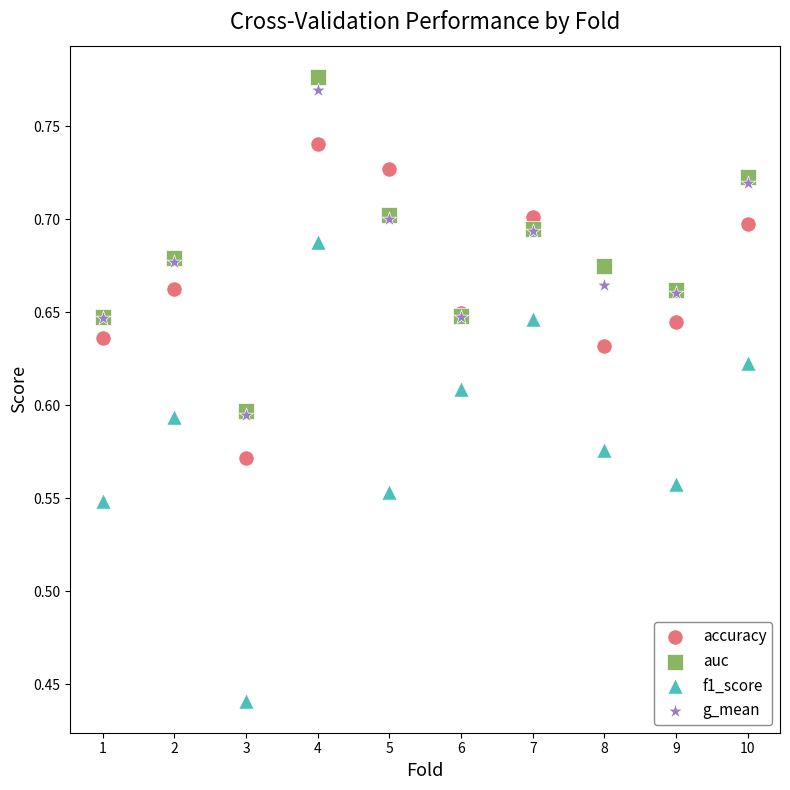

Which series has the largest Y range (max minus min)?

f1_score